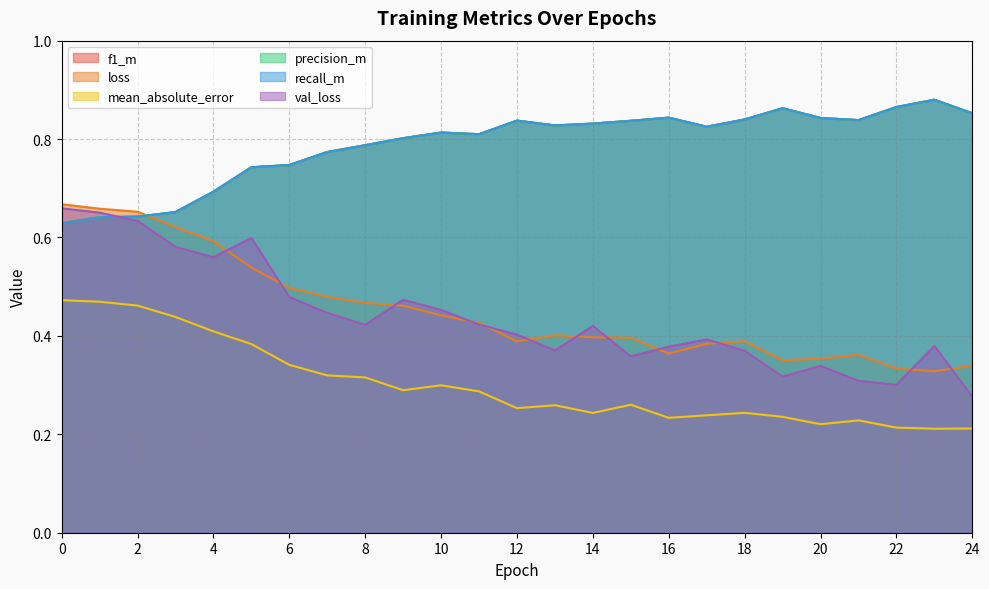

Which series has the largest total across all categories?

precision_m